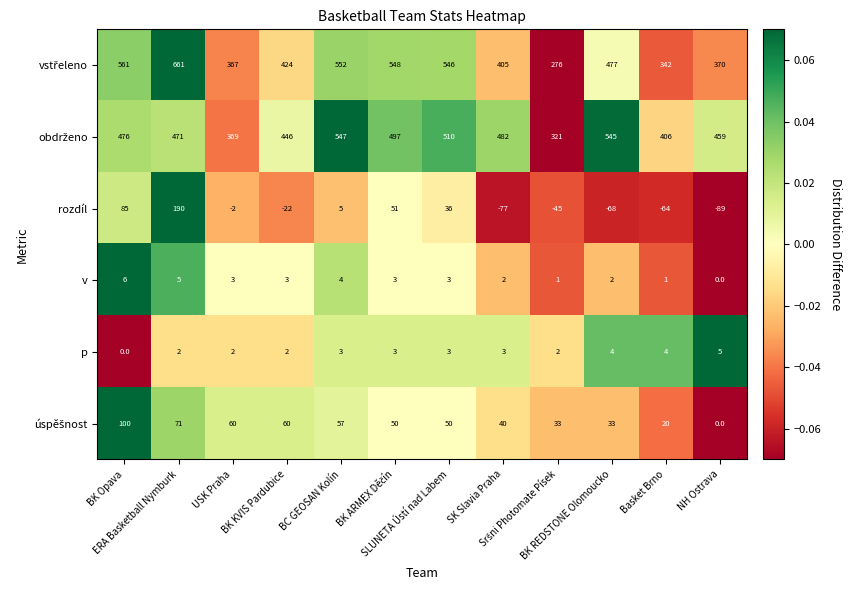

At how many categories does at least one series exceed 252?

12